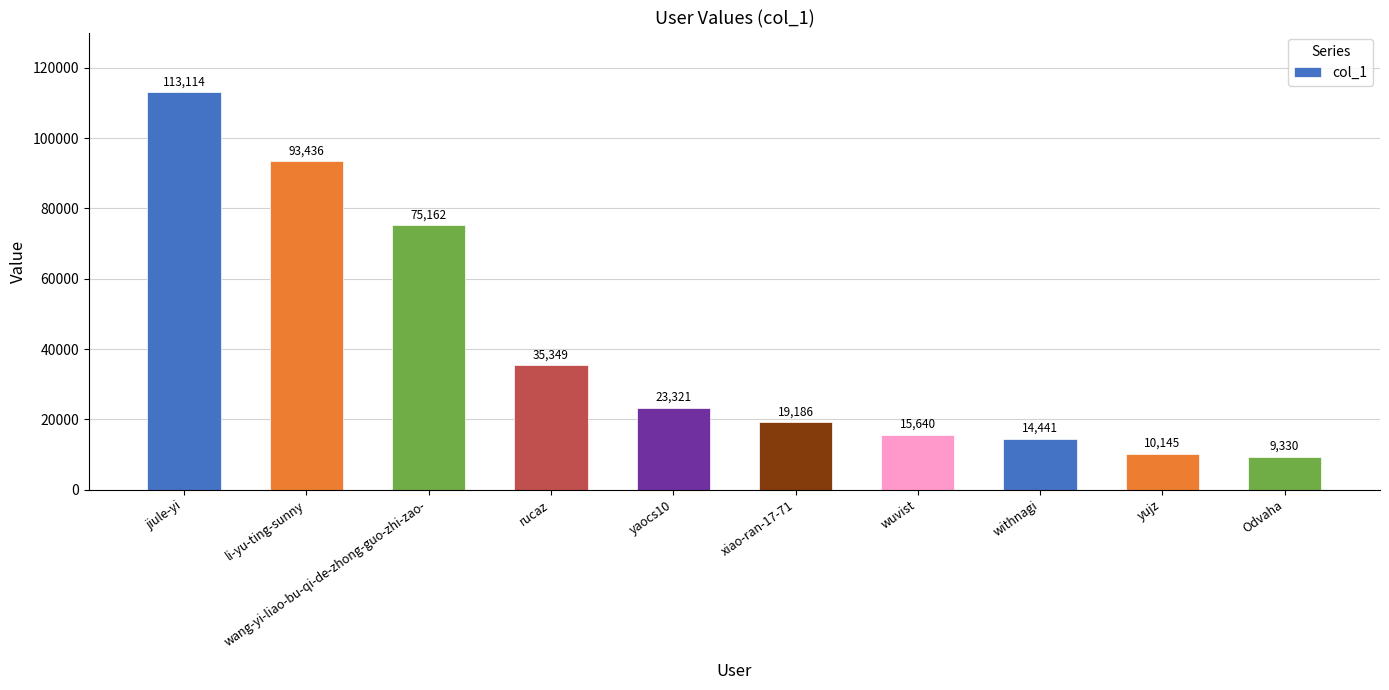

Are the bars horizontal?

No